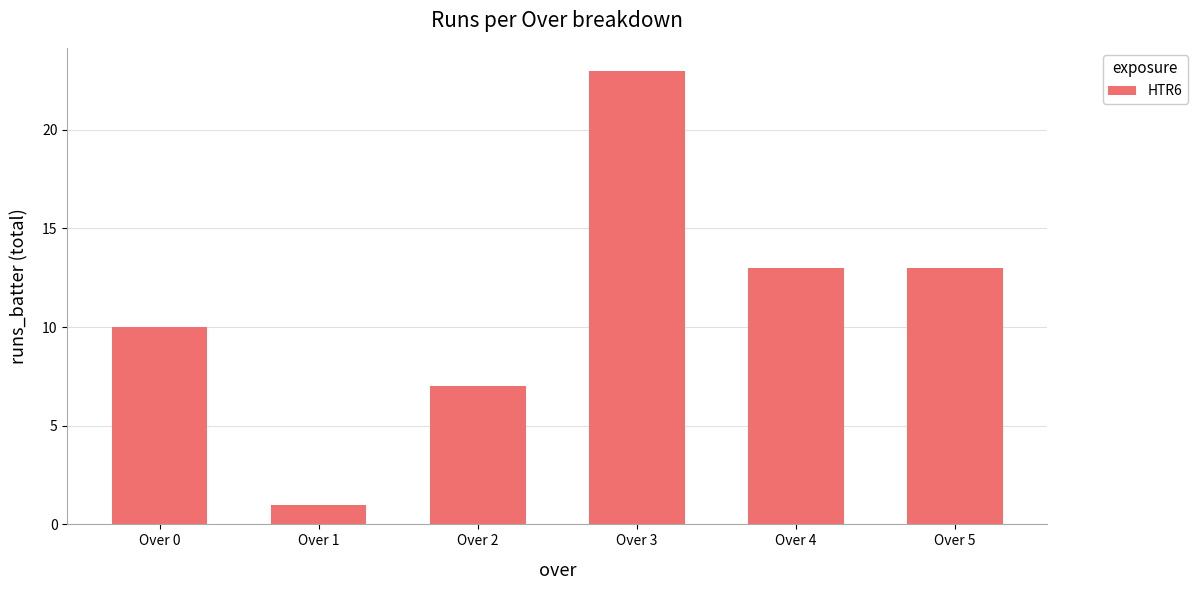

Approximately how many times larger is the value at Over 2 compared to Over 1?

7.0